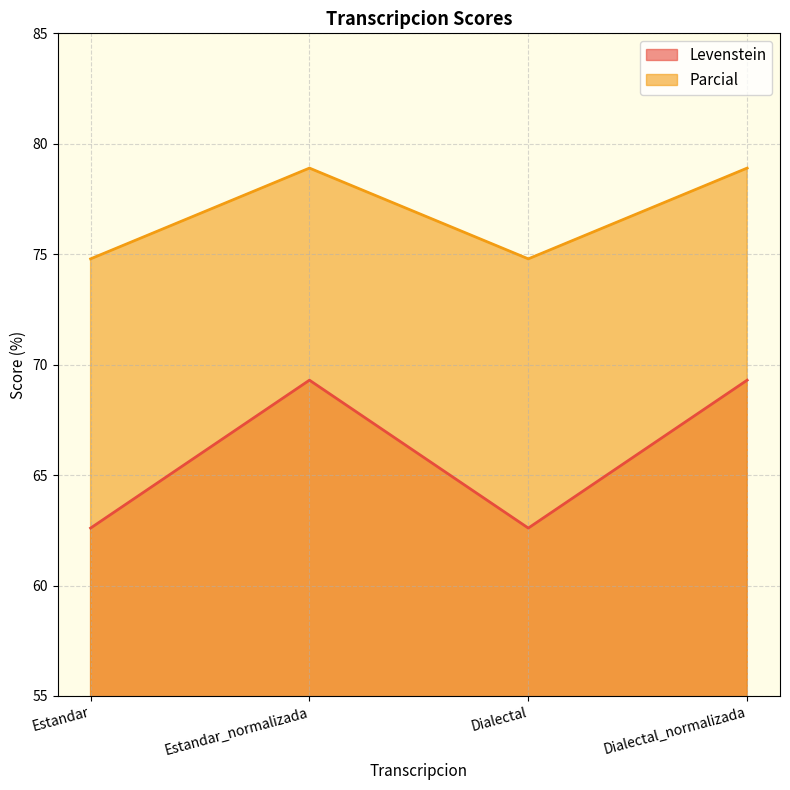

Which series has the largest total across all categories?

Parcial